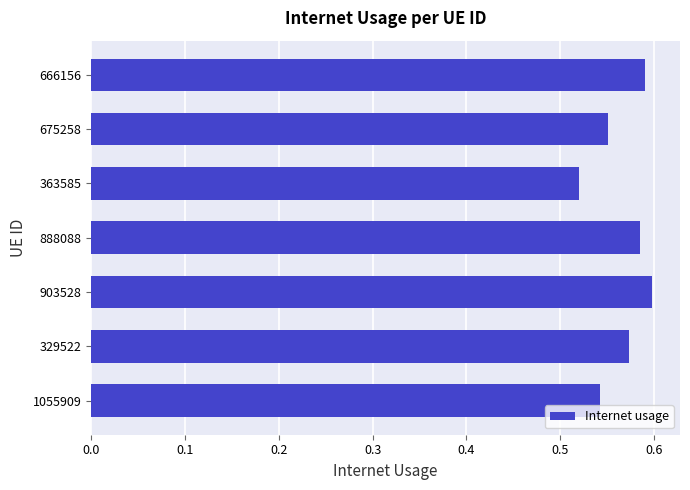

What is the sum of all values?

4.0